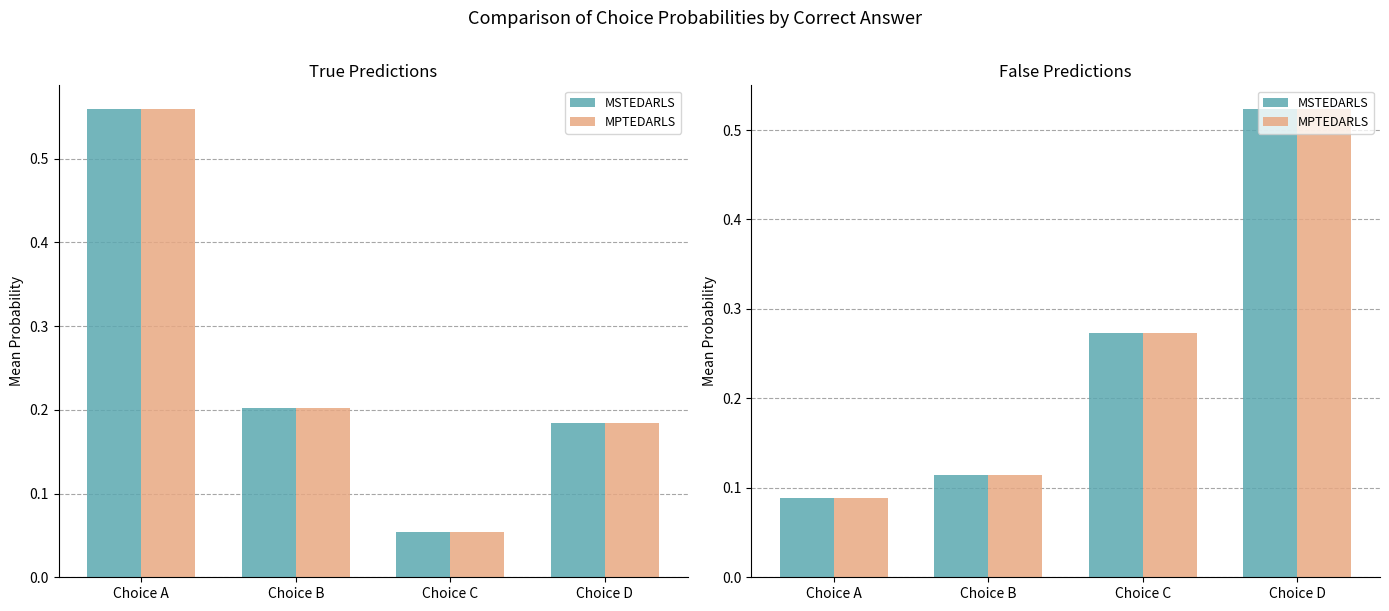

How many MSTEDARLS values are between 0 and 1?

4